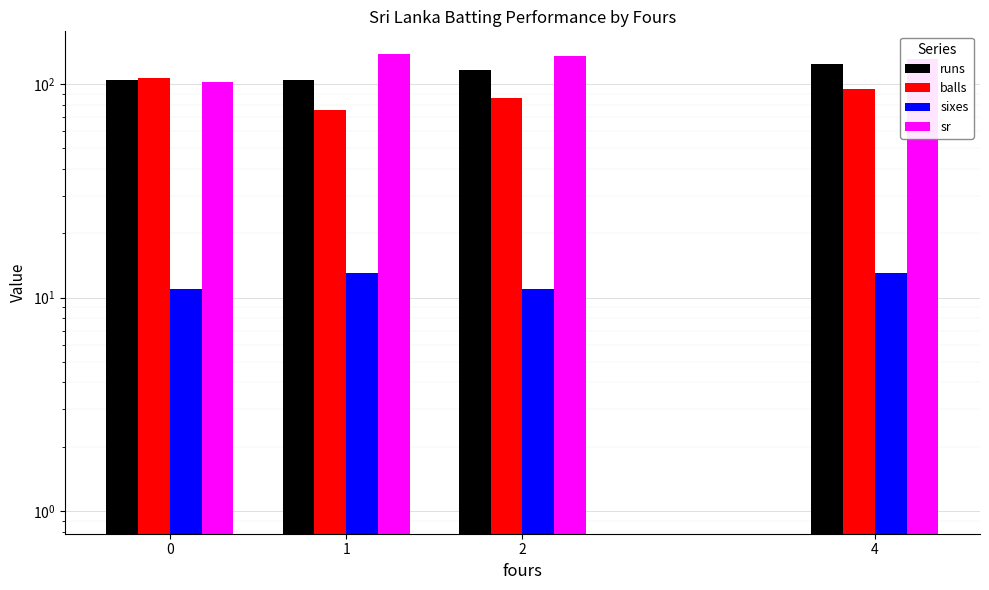

The value of sixes at 6 is 0.4. True or false?

False